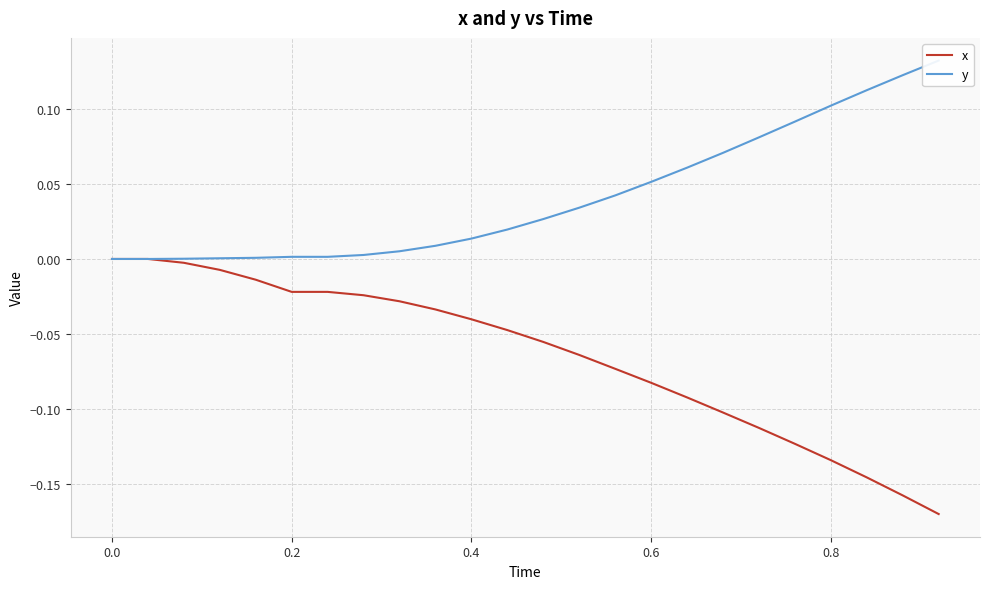

How many negative values does the x series have?

22